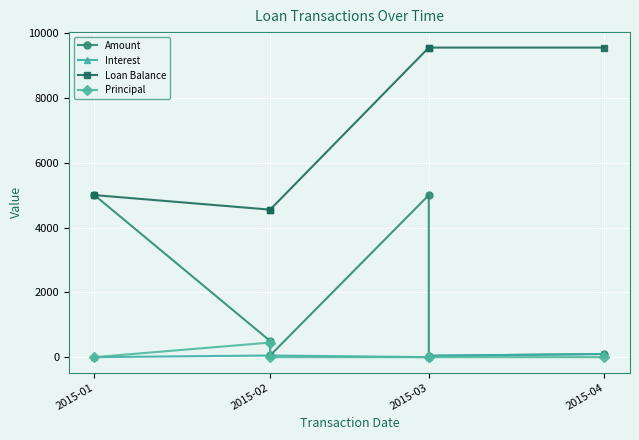

Which series changed the most between 2015-01 and 2015-04?

Amount